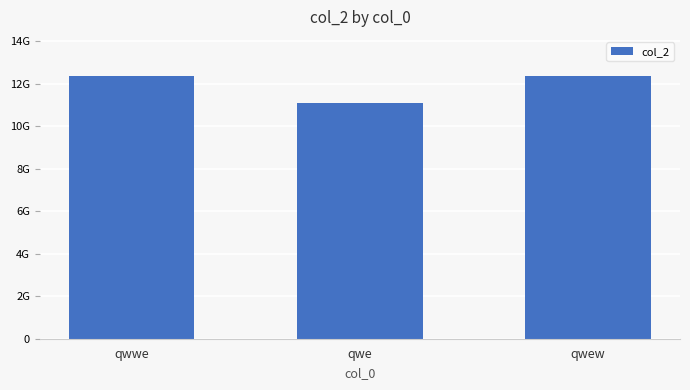

Approximately how many times larger is the value at qwew compared to qwwe?

1.0